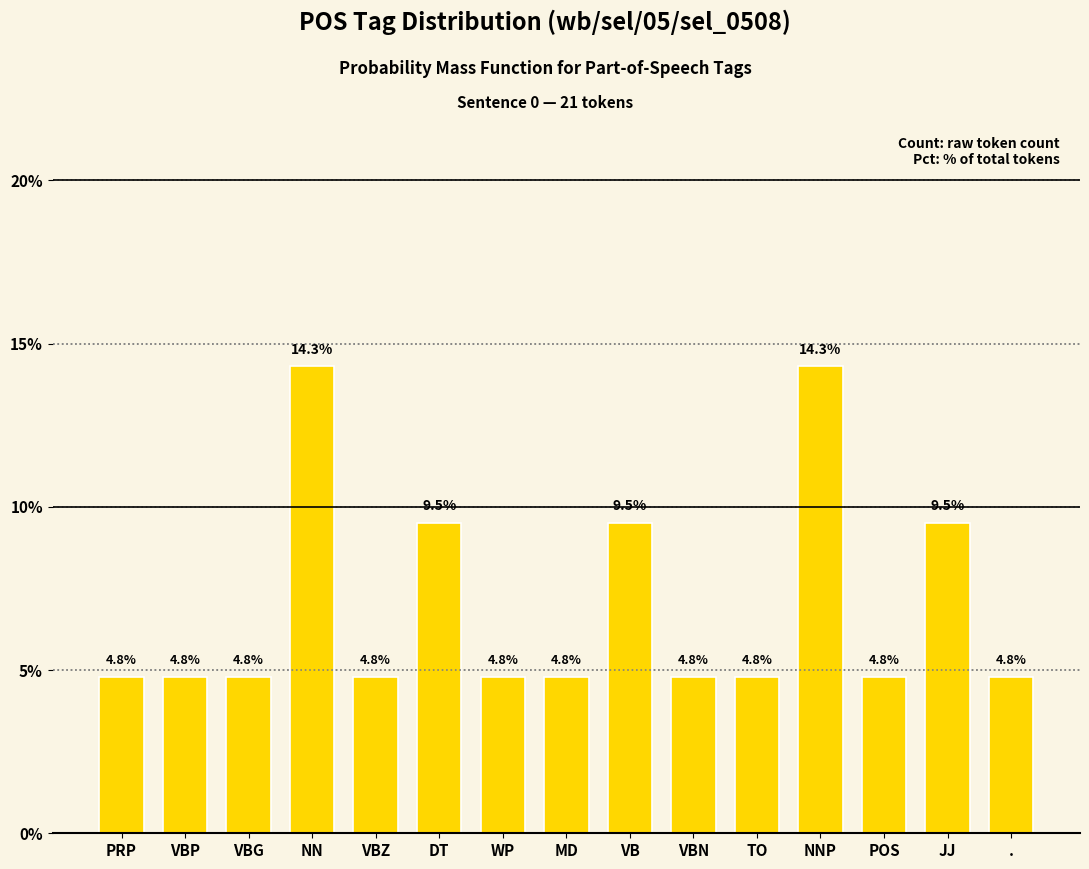

The value at TO is 1.0. True or false?

False